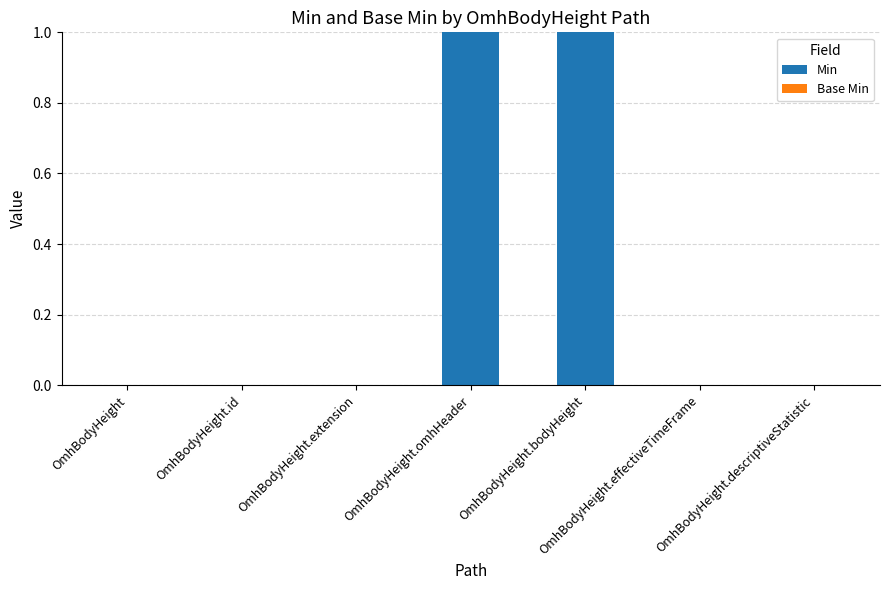

Between OmhBodyHeight and OmhBodyHeight.bodyHeight, which is larger?

OmhBodyHeight.bodyHeight